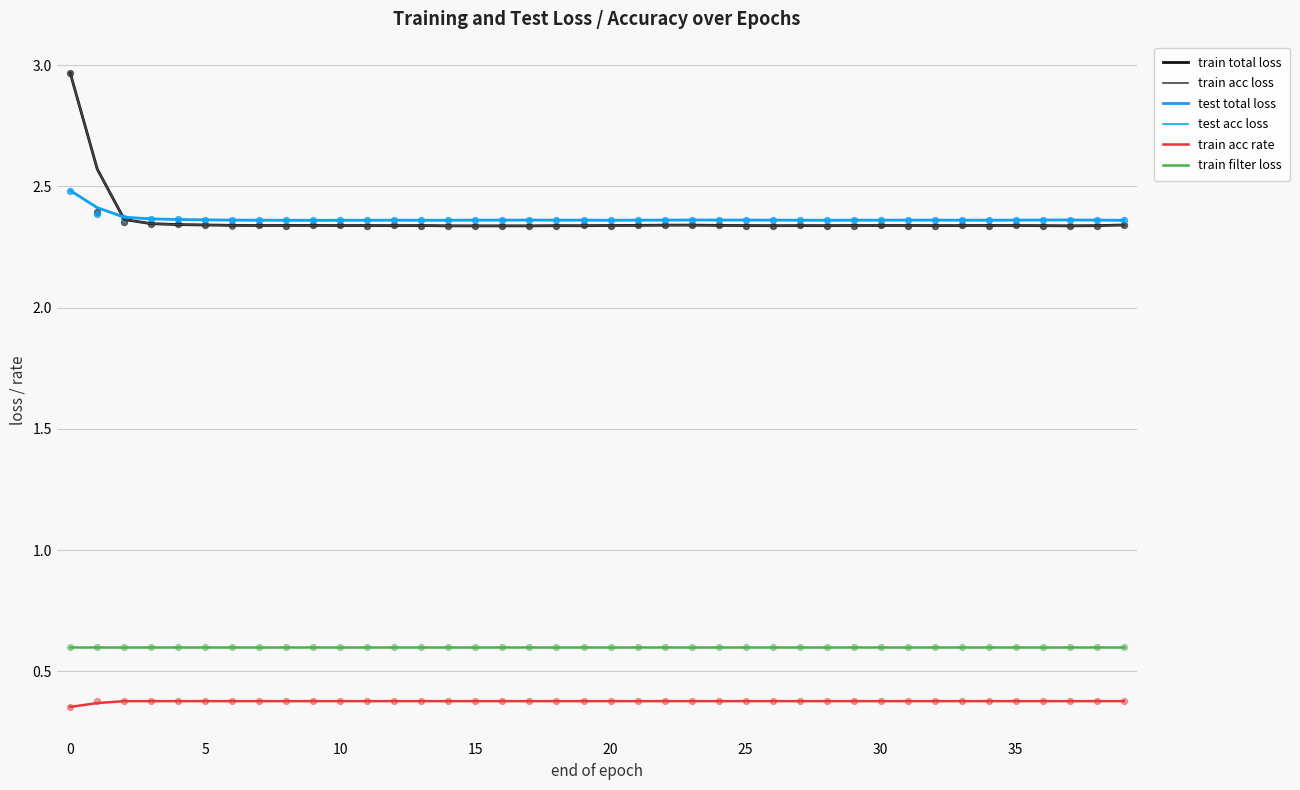

Which series contains the highest Y value?

train total loss